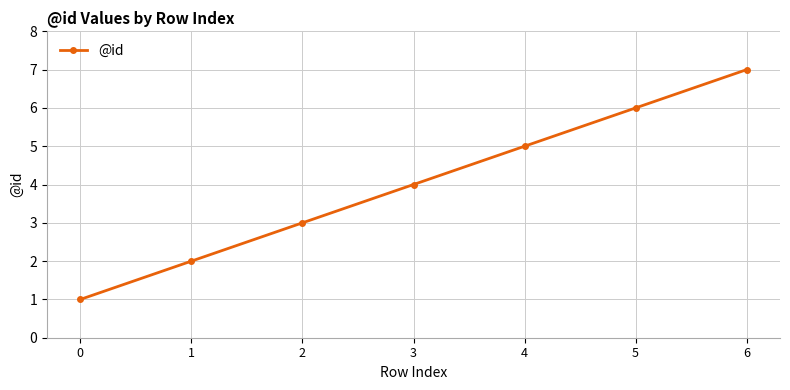

Rank the categories by value from lowest to highest.

0, 1, 2, 3, 4, 5, 6